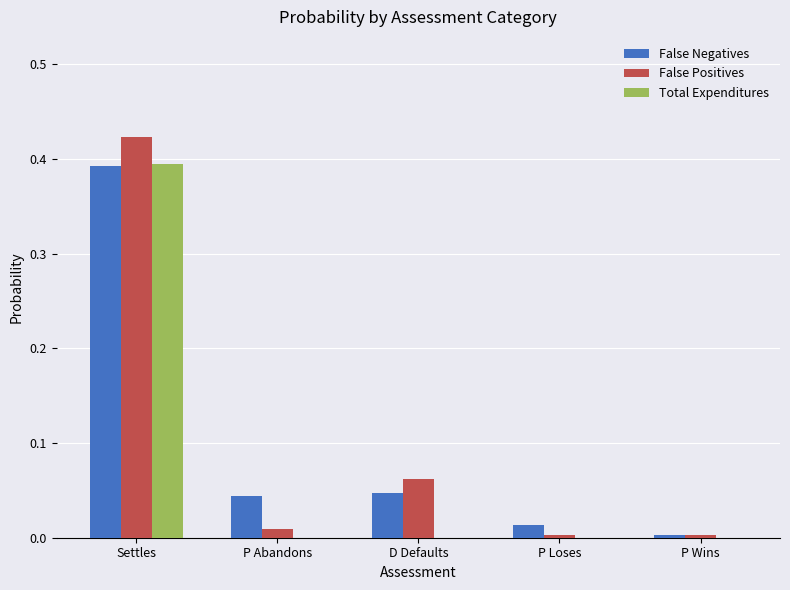

How many groups of bars are there?

5